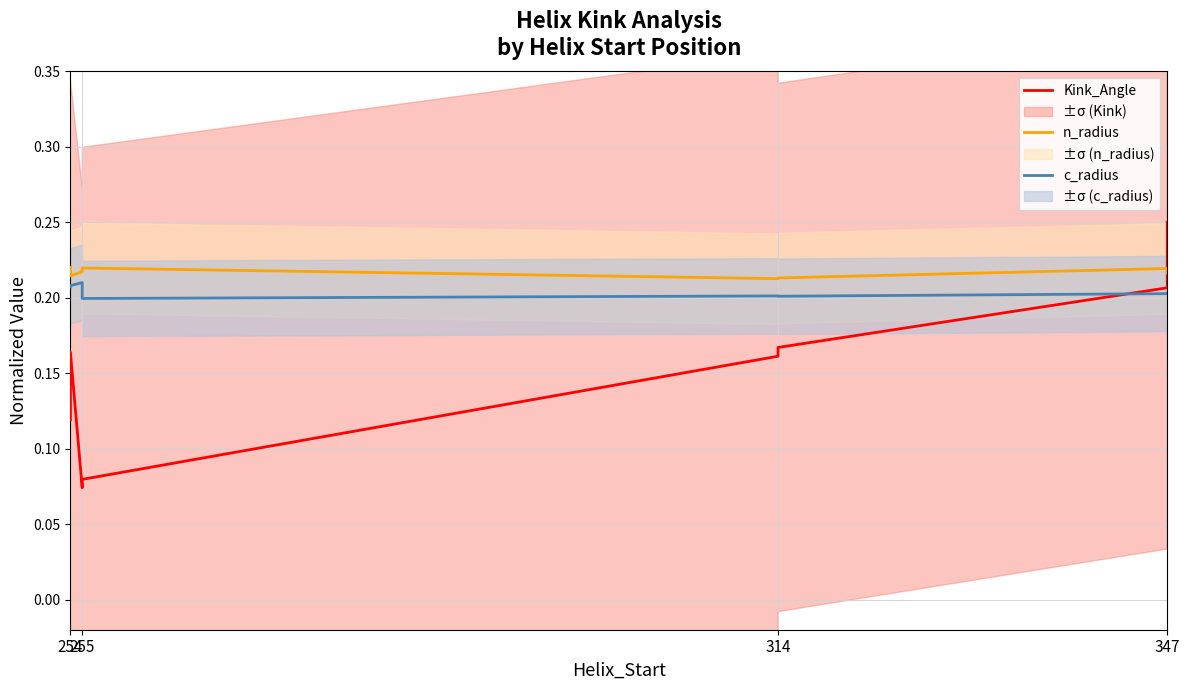

What is the total value across all series at 347?

0.6